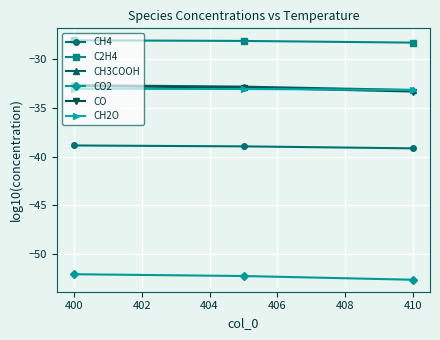

What is the maximum value shown in the chart?

-28.1